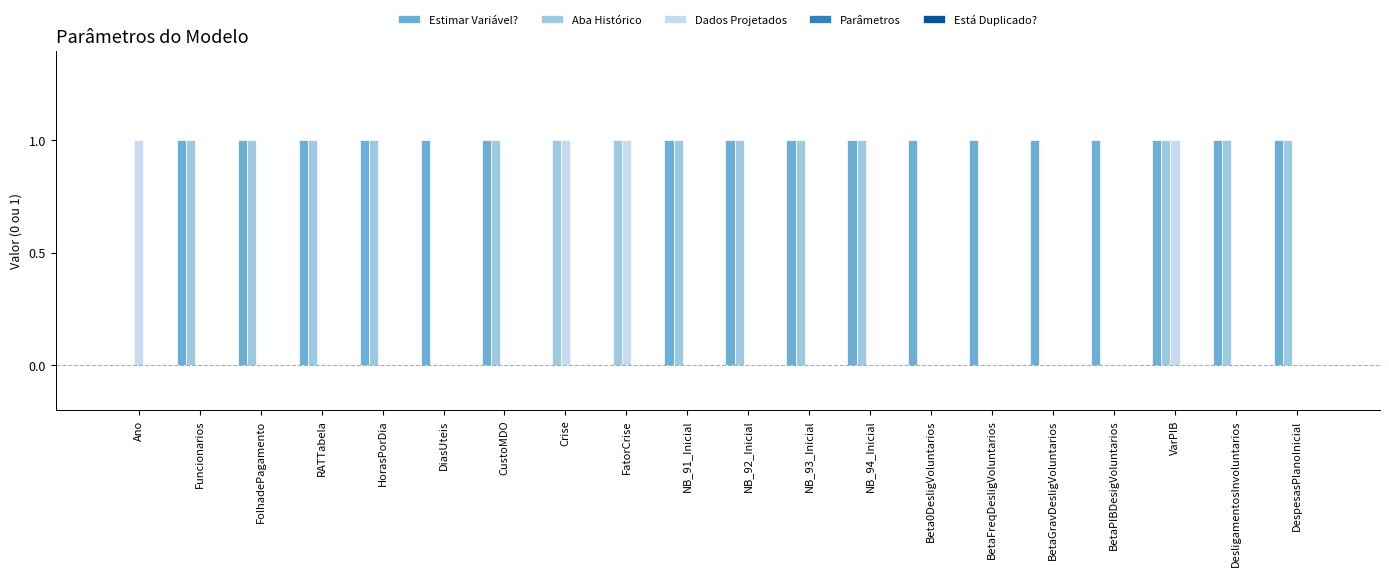

At which category is the sum across all series the highest?

VarPIB